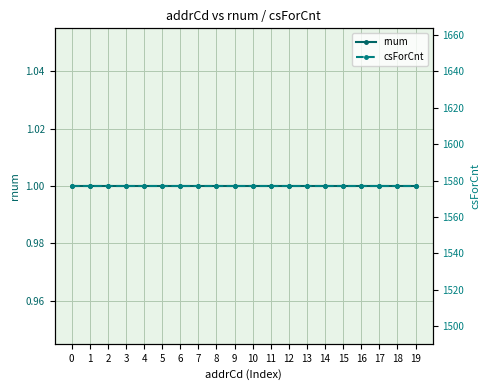

What is the highest value of the csForCnt series?

1577